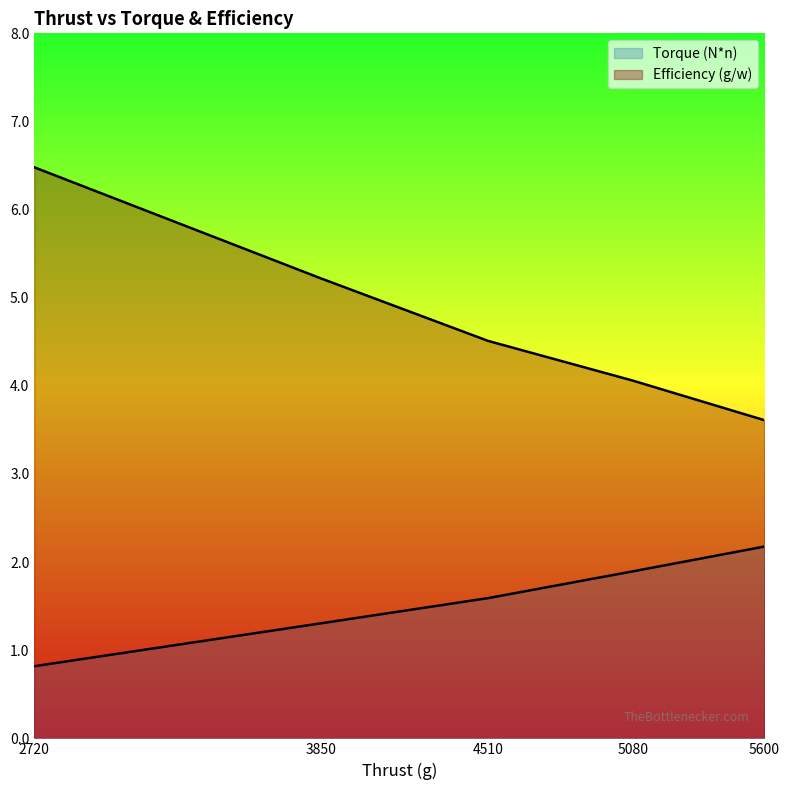

True or false: Torque (N*n) has more than 1 points higher than both neighbors.

False